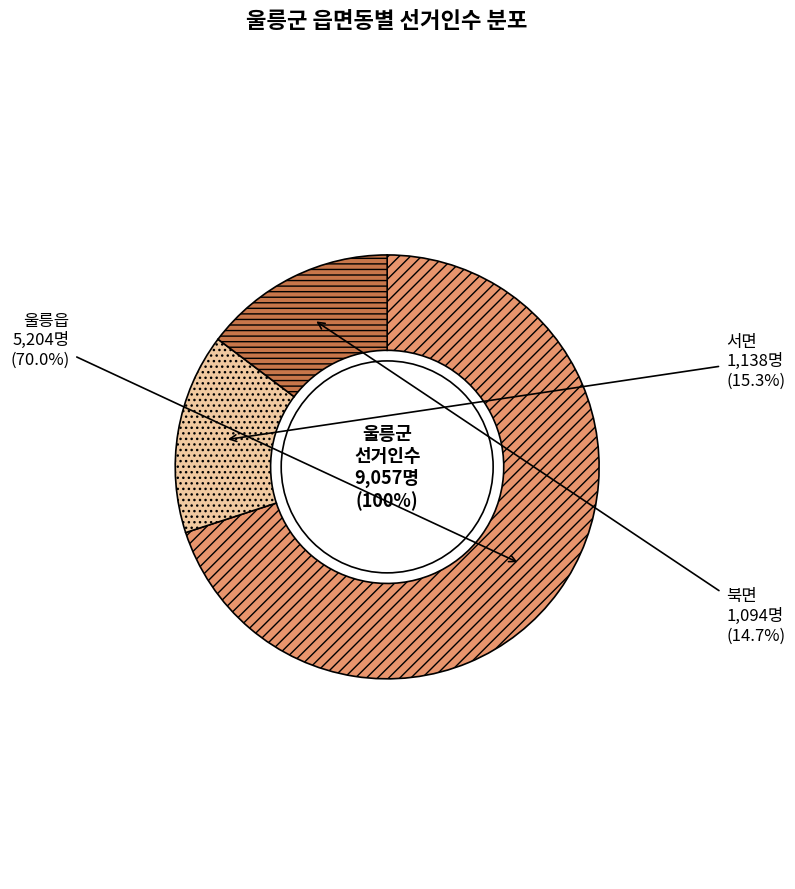

What is the smallest slice in the pie chart?

북면